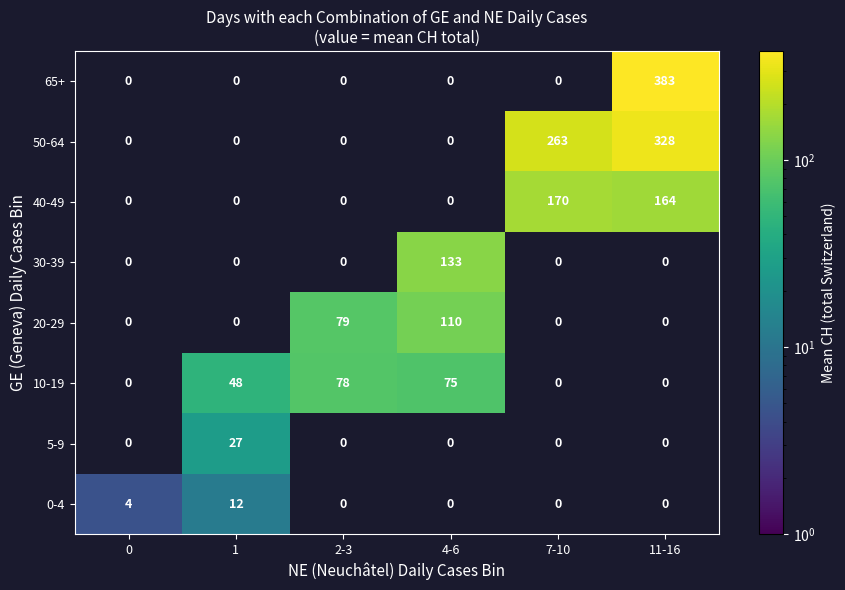

Which series has the widest spread of values?

65+